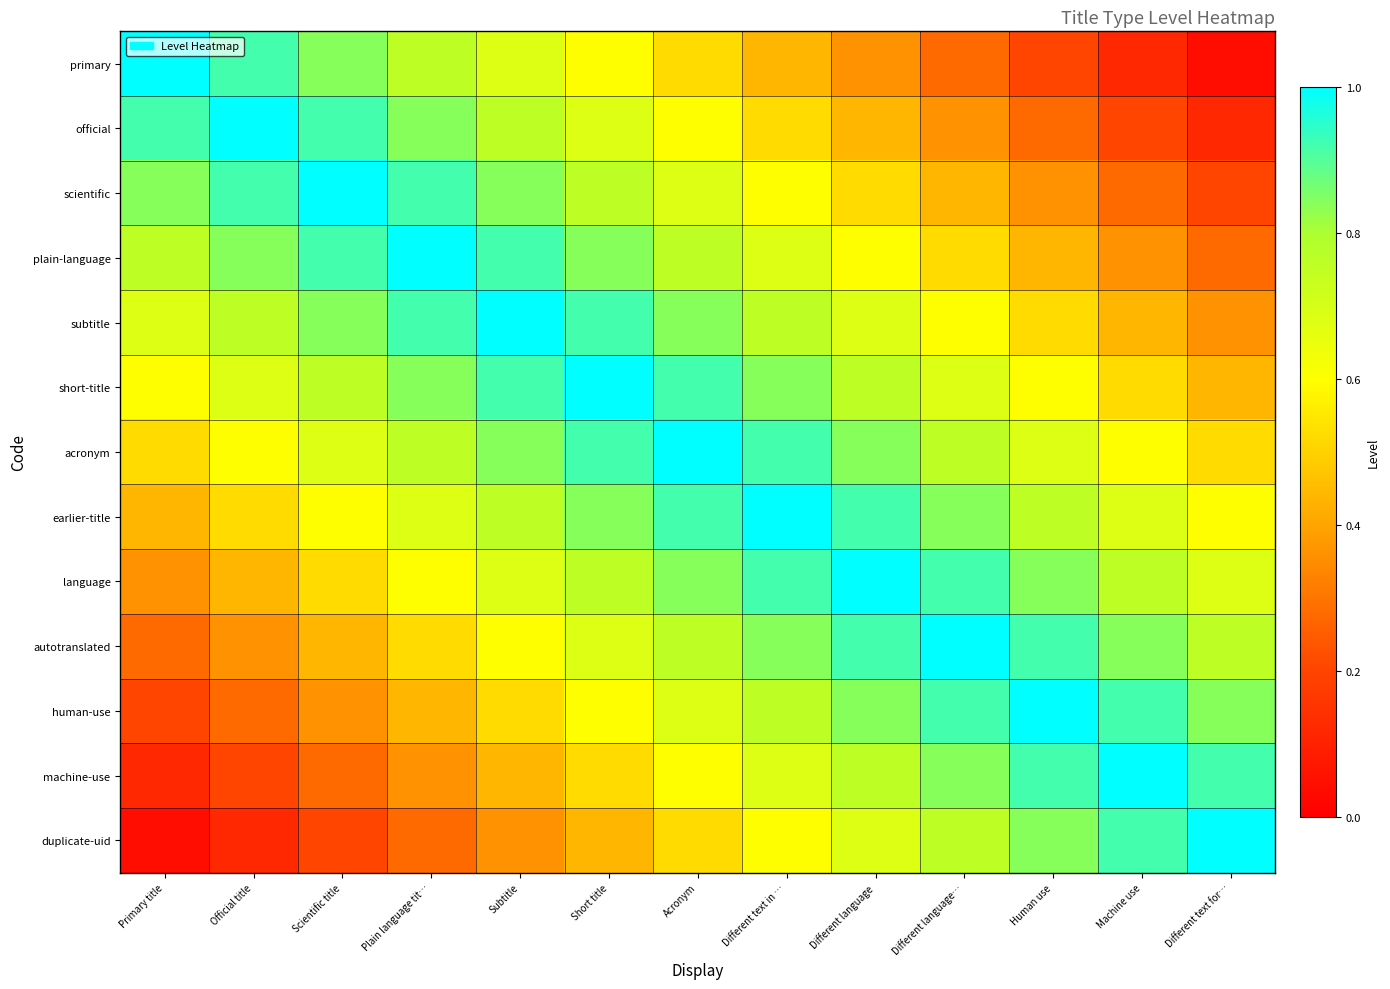

Count the number of data series in this chart.

13